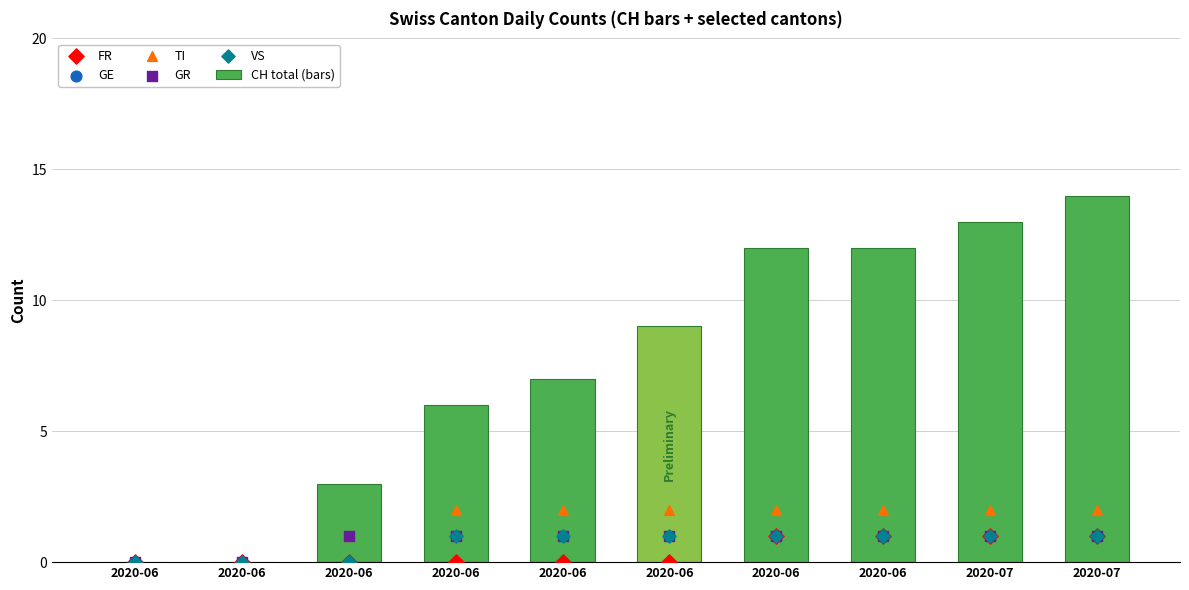

Which series reaches the maximum Y coordinate?

CH total (bars)